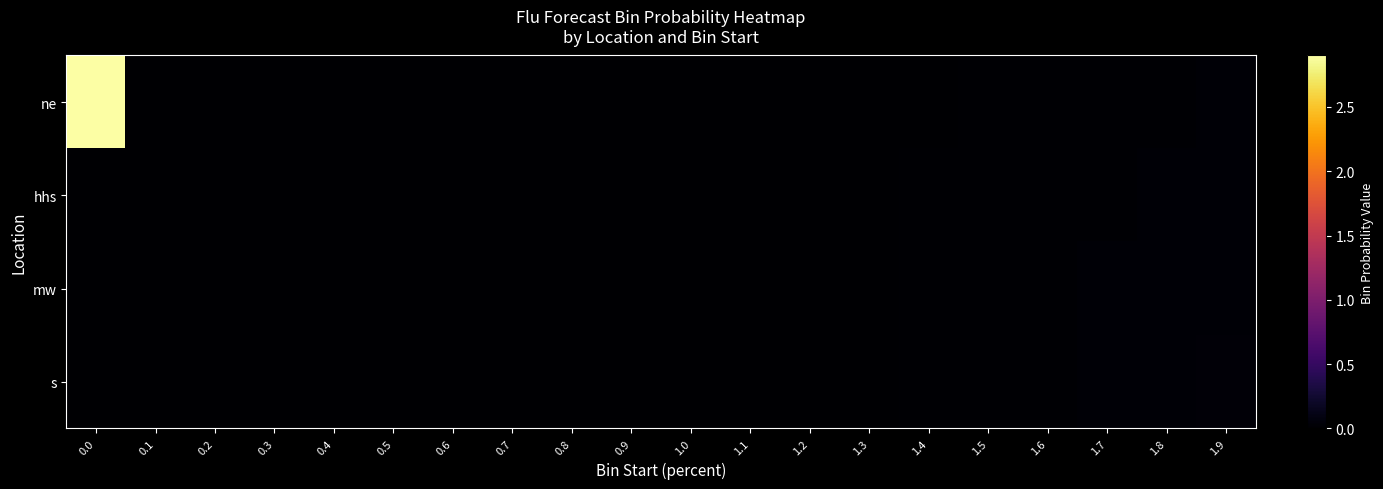

Rank the series at 1.1 from highest to lowest value.

s, mw, hhs, ne